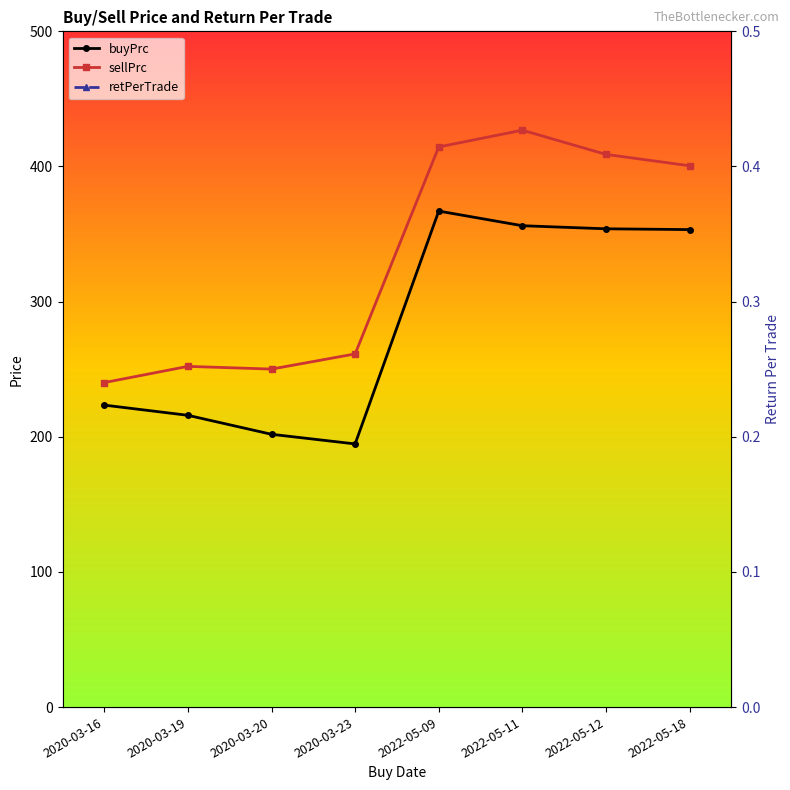

Where is the first local minimum for sellPrc?

2020-03-20